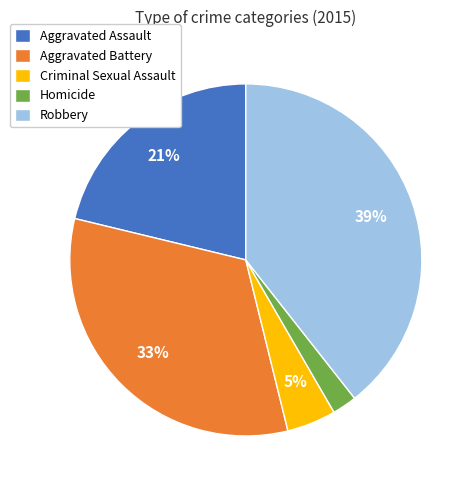

What is the ratio of the value at Criminal Sexual Assault to the value at Robbery?

0.1